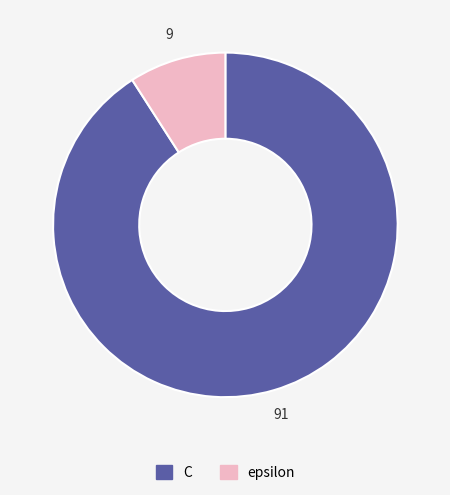

What is the majority slice?

C